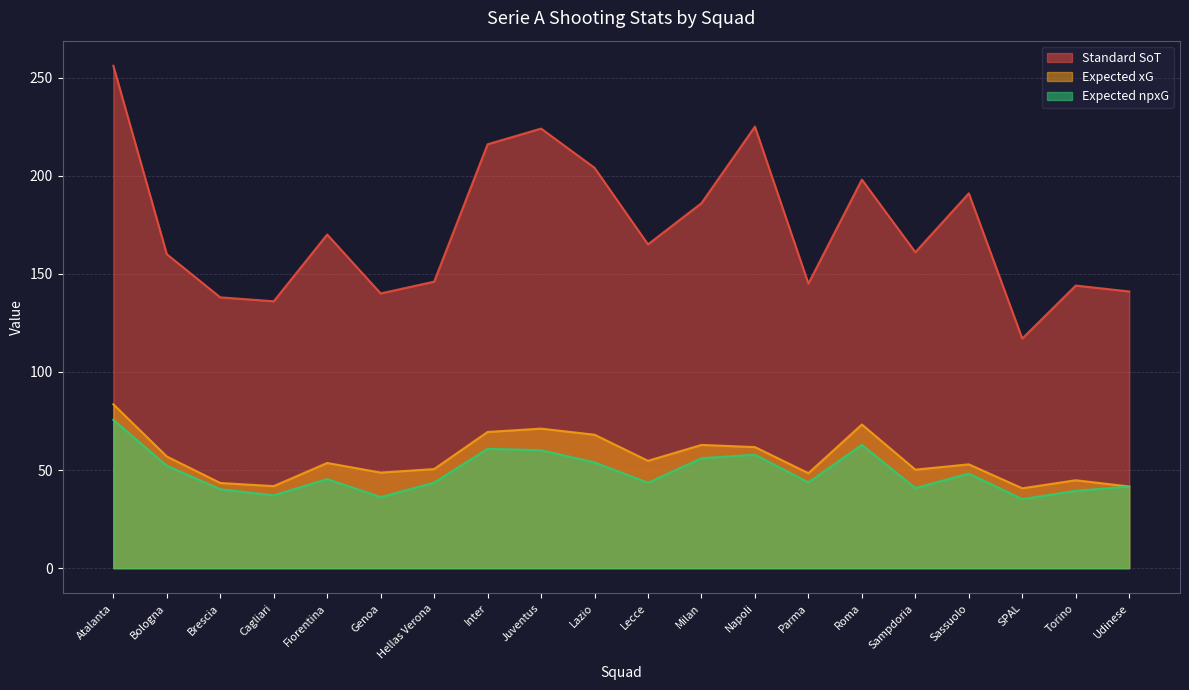

What is the sum of all Expected xG values?

1117.9